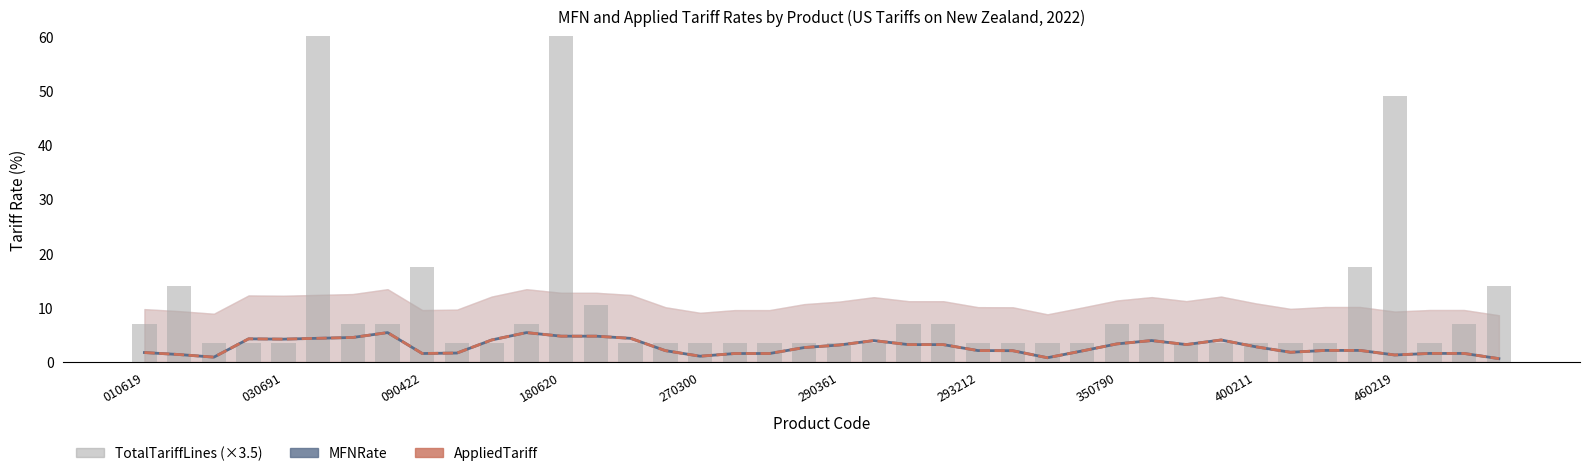

Are the bars horizontal?

No